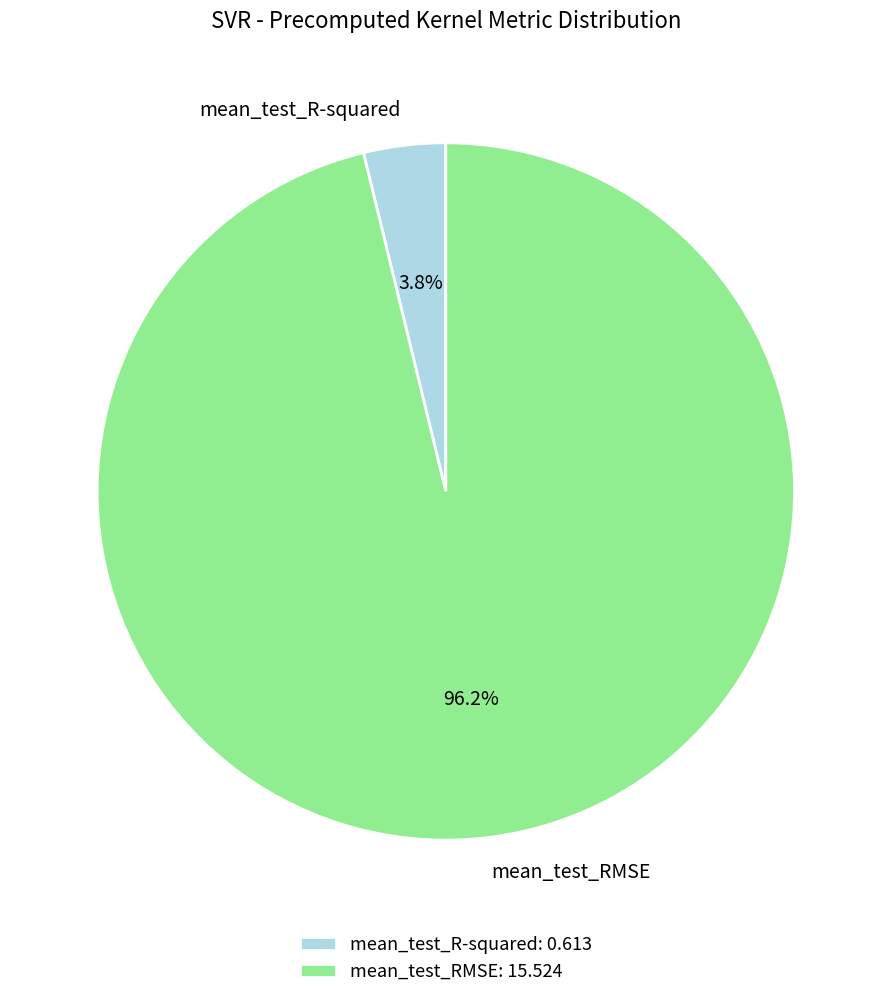

Is it true that mean_test_R-squared is 4% of the pie?

True